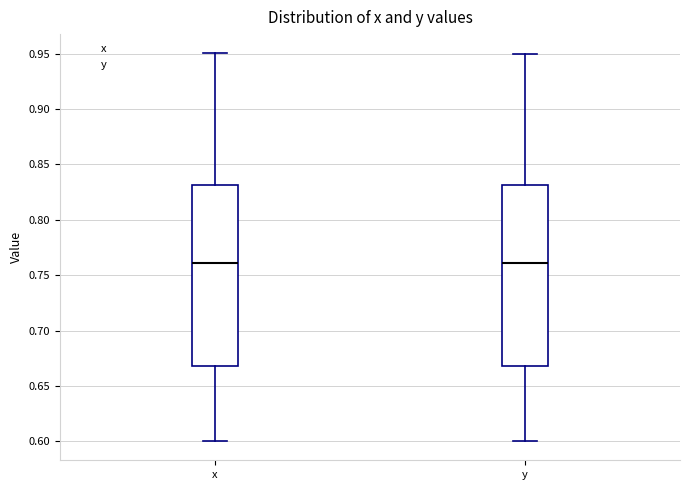

Reading left to right, transcribe this box plot: for each box, give where its median line is, the range the box spans, and where its two whiskers end, as read against the y-axis. The values are not printed on the chart, so give them approximately, as read against the axis.

x: median 0.76, box 0.67 to 0.83, whiskers 0.60 to 0.95
y: median 0.76, box 0.67 to 0.83, whiskers 0.60 to 0.95